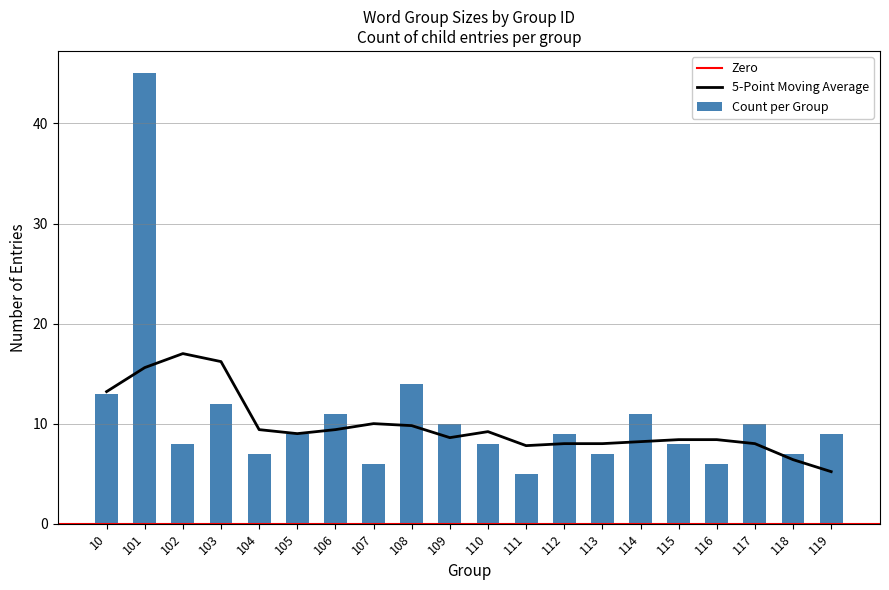

What is the difference between the values at 111 and 118?

2